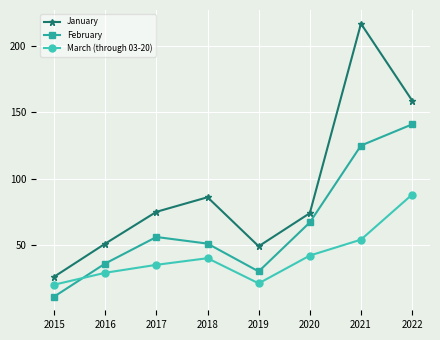

Rank the series at 2017 from lowest to highest value.

March (through 03-20), February, January